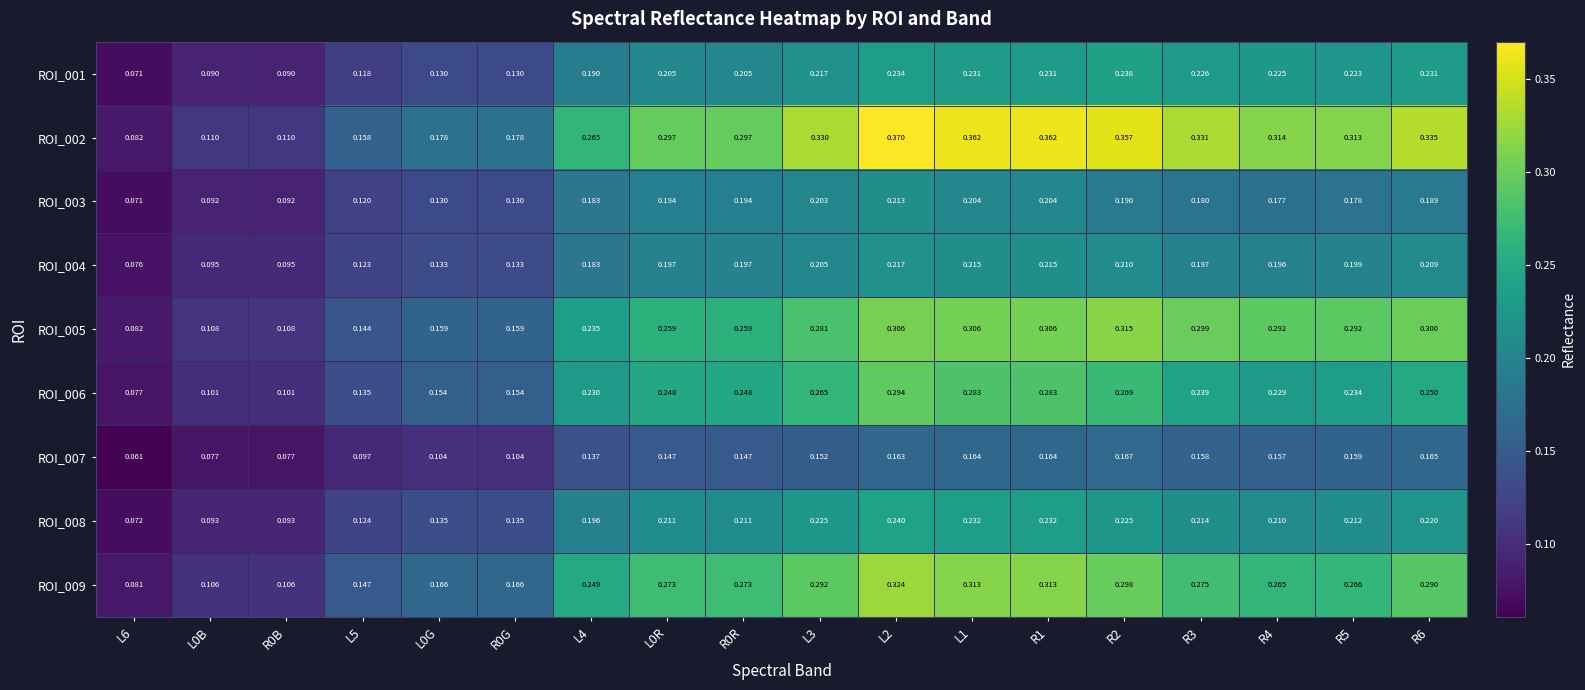

What is the total value across all series at L0R?

2.0